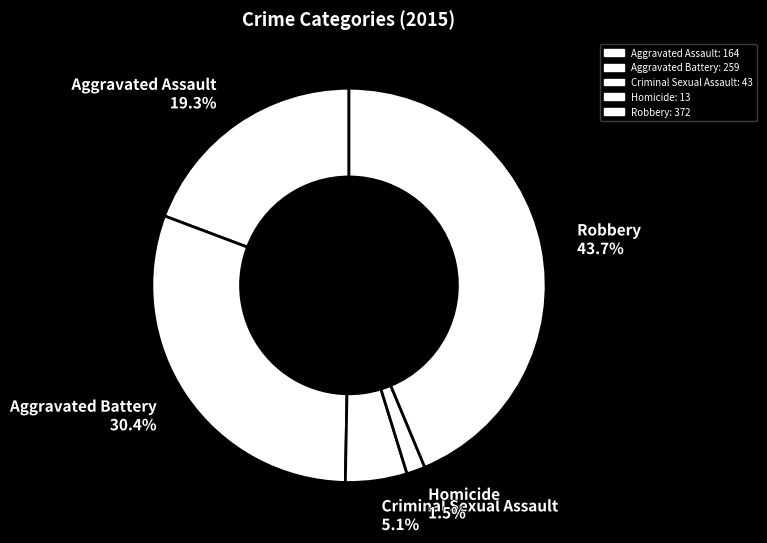

Does Homicide account for over 50% of the chart?

No